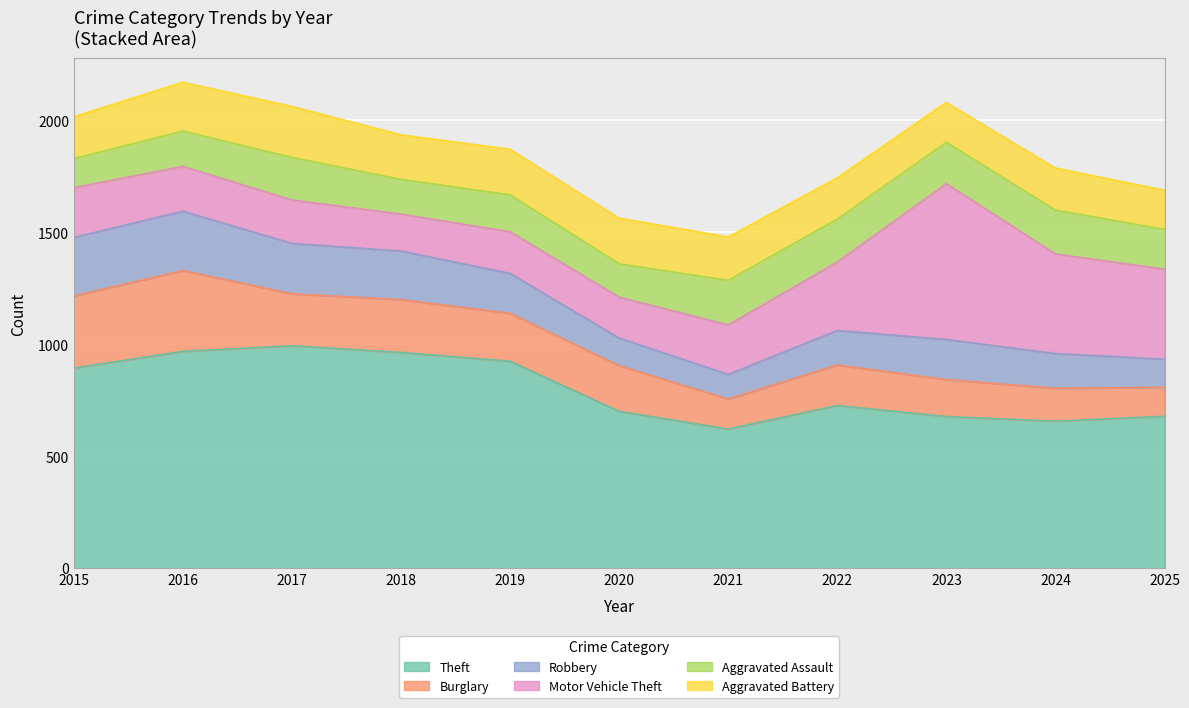

What is the spread (max minus min) of values at 2025?

552